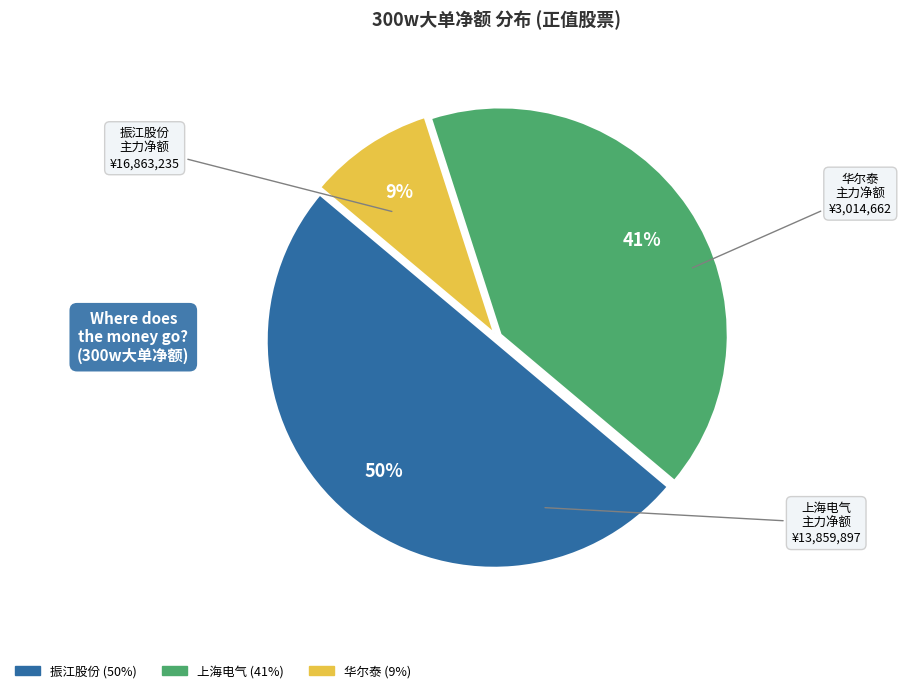

To the nearest percent, what is the difference between the largest and smallest slice percentages?

41%